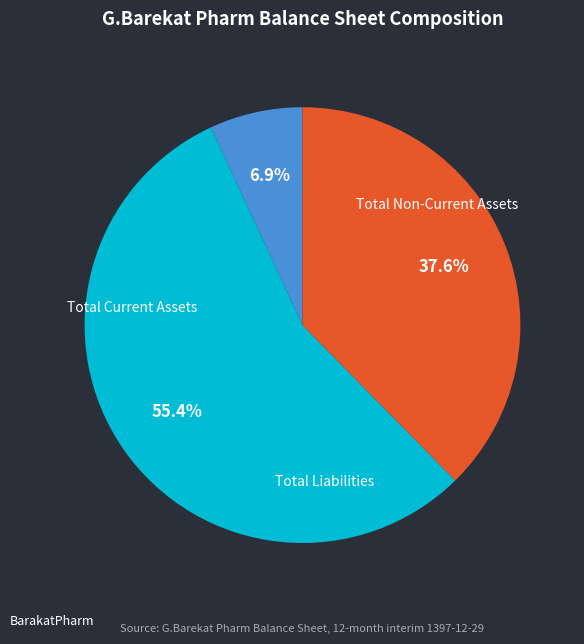

Does any single category account for the majority?

Yes